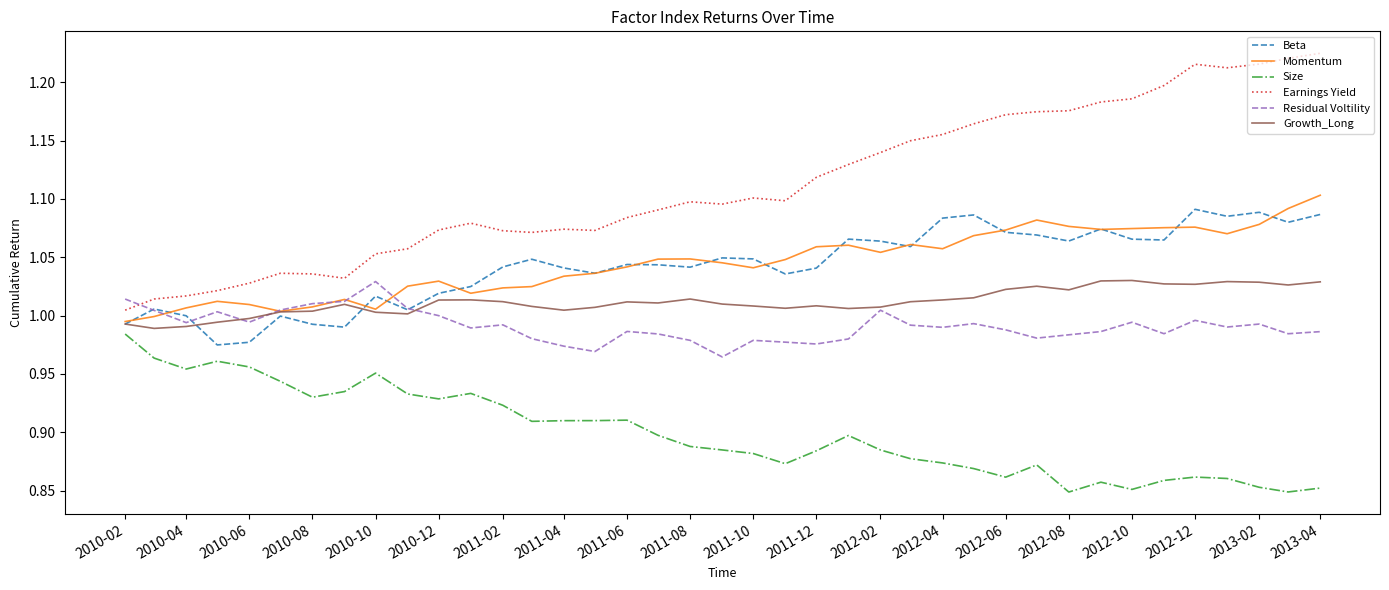

True or false: Growth_Long and Size intersect in this chart.

False